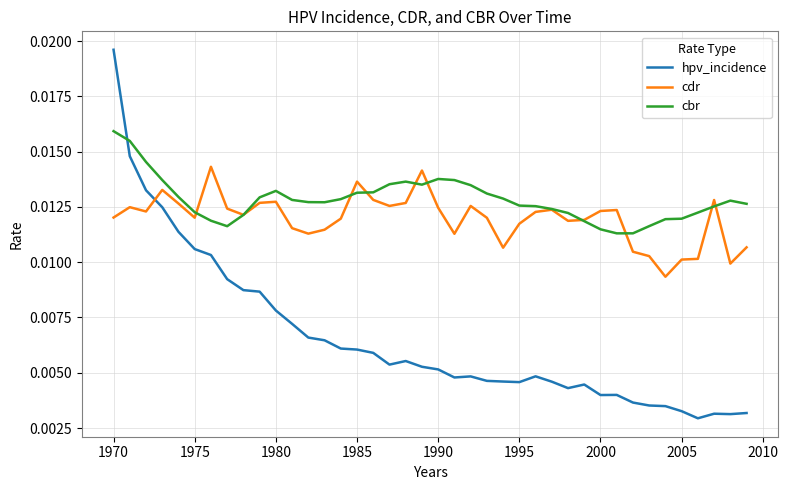

Which series has the largest total across all categories?

cbr